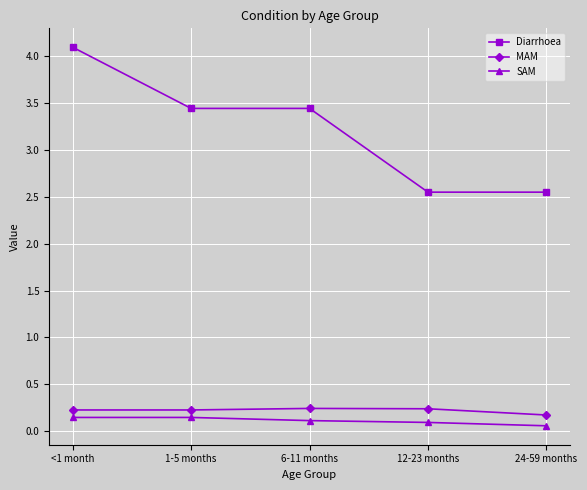

Count the SAM values in the range 0 to 1.

5